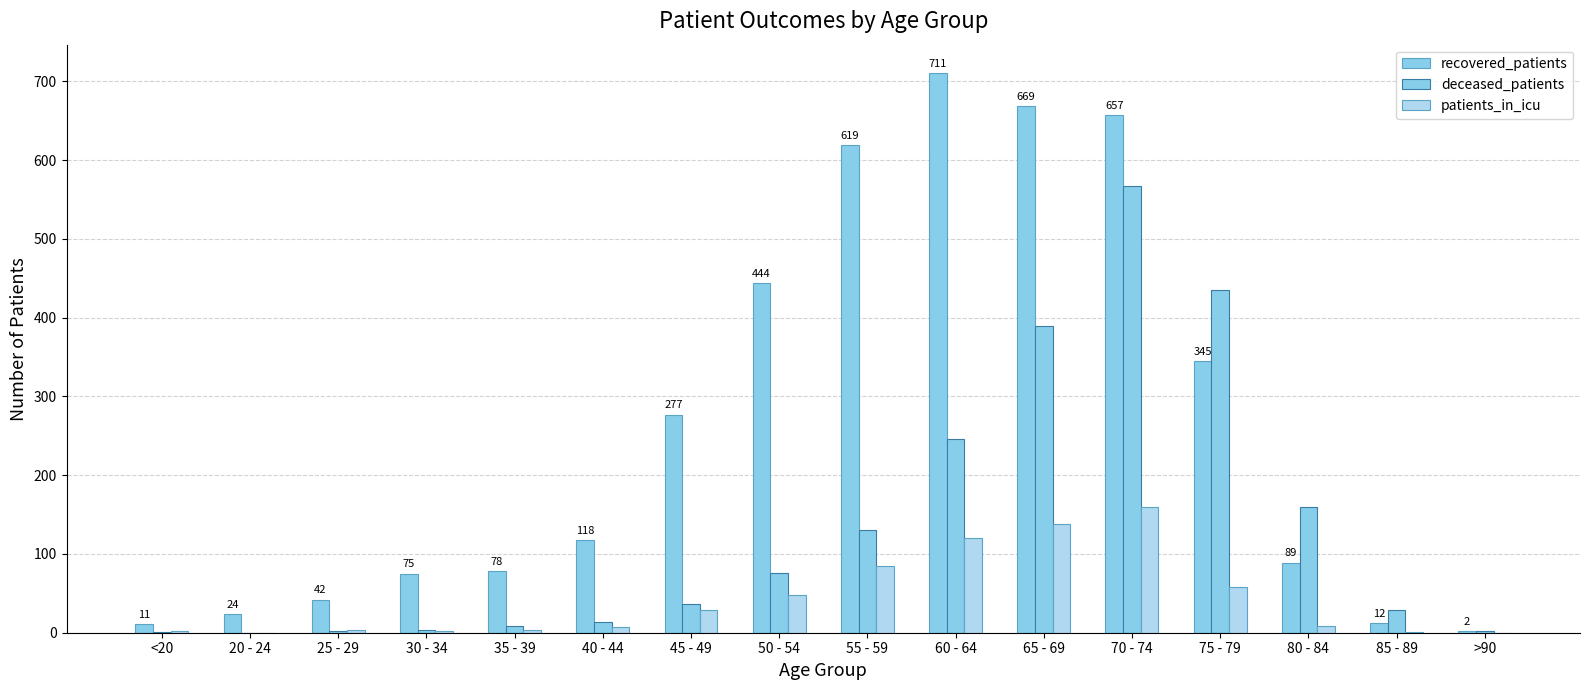

Count the number of categories in the chart.

16